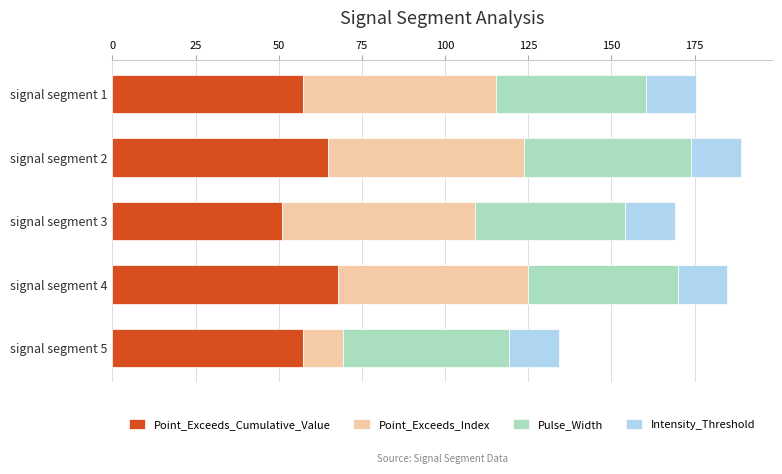

What is the sum of all Point_Exceeds_Cumulative_Value values?

298.5